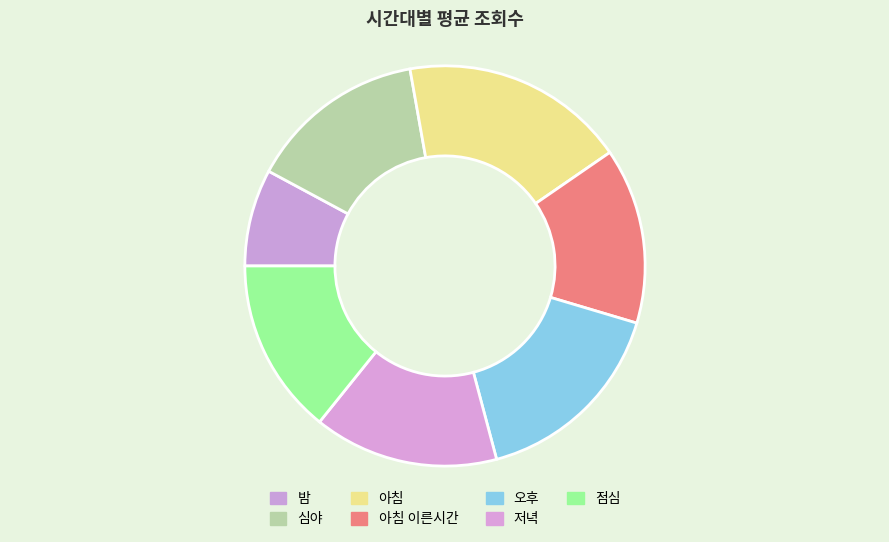

What is the total percentage of 심야 and 아침?

32.6%